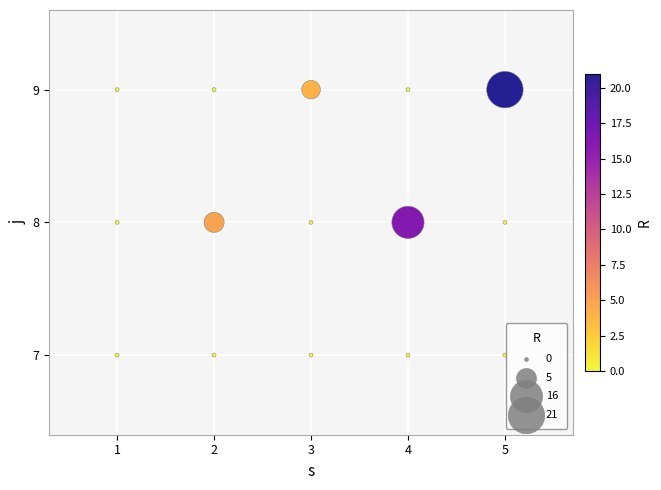

What is the range of X values (max minus min)?

4